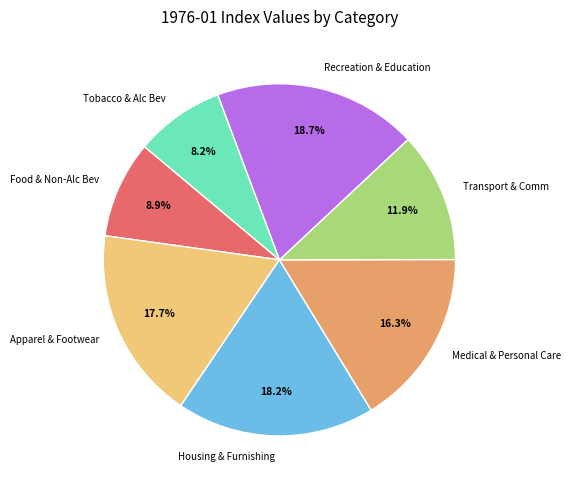

How many segments does this pie chart have?

7